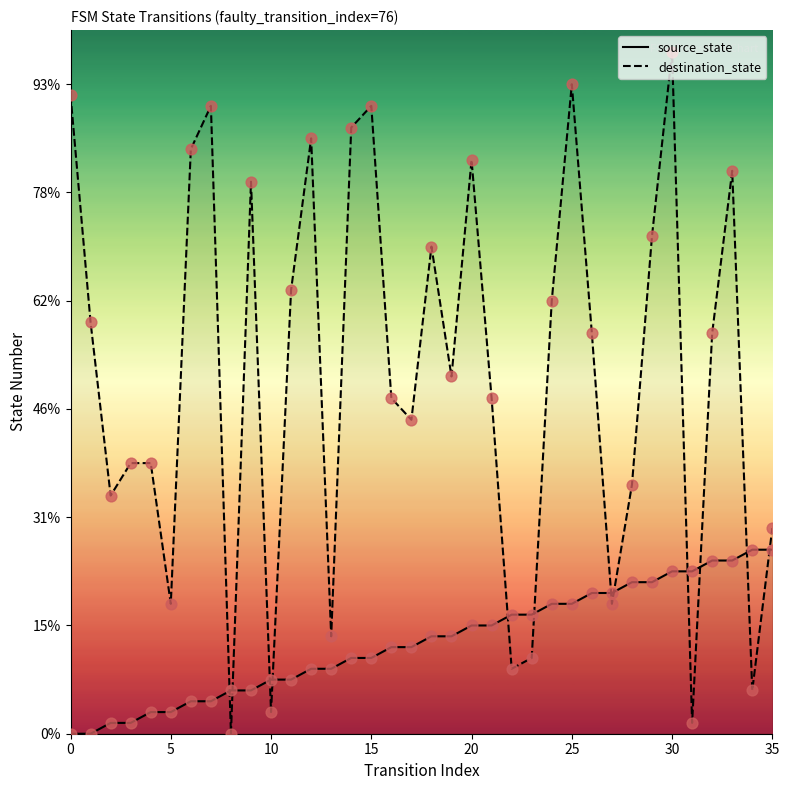

Which series has the widest spread of Y values?

destination_state